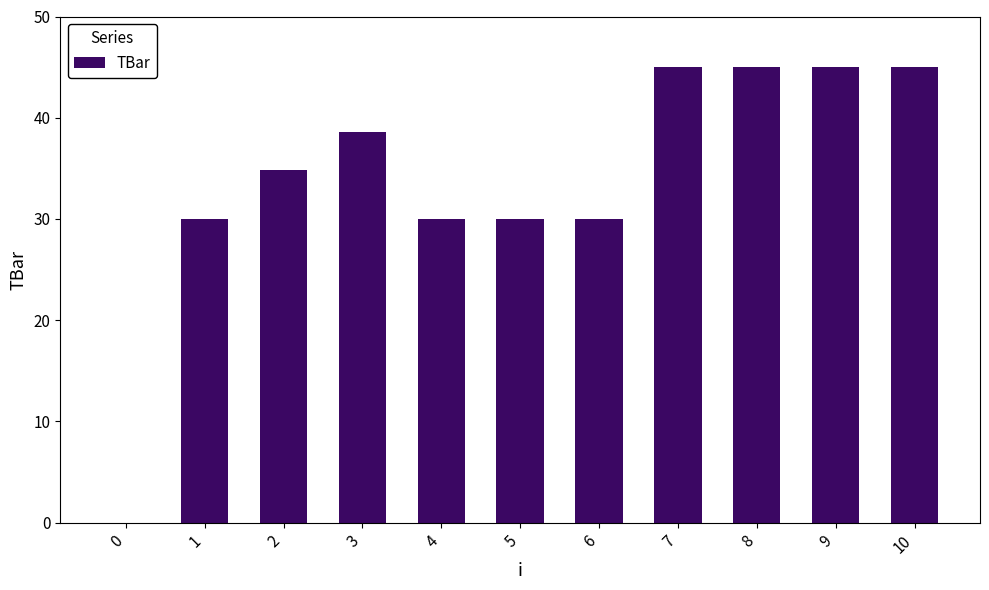

Does the chart contain stacked bars?

No